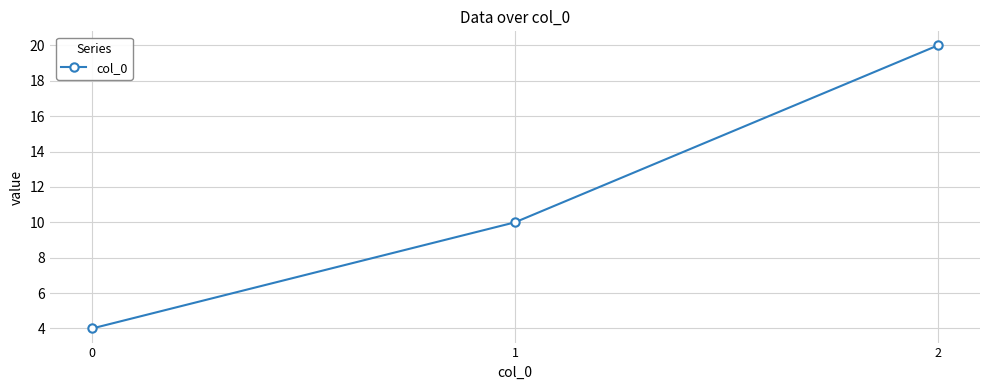

What is the approximate value at 0?

4